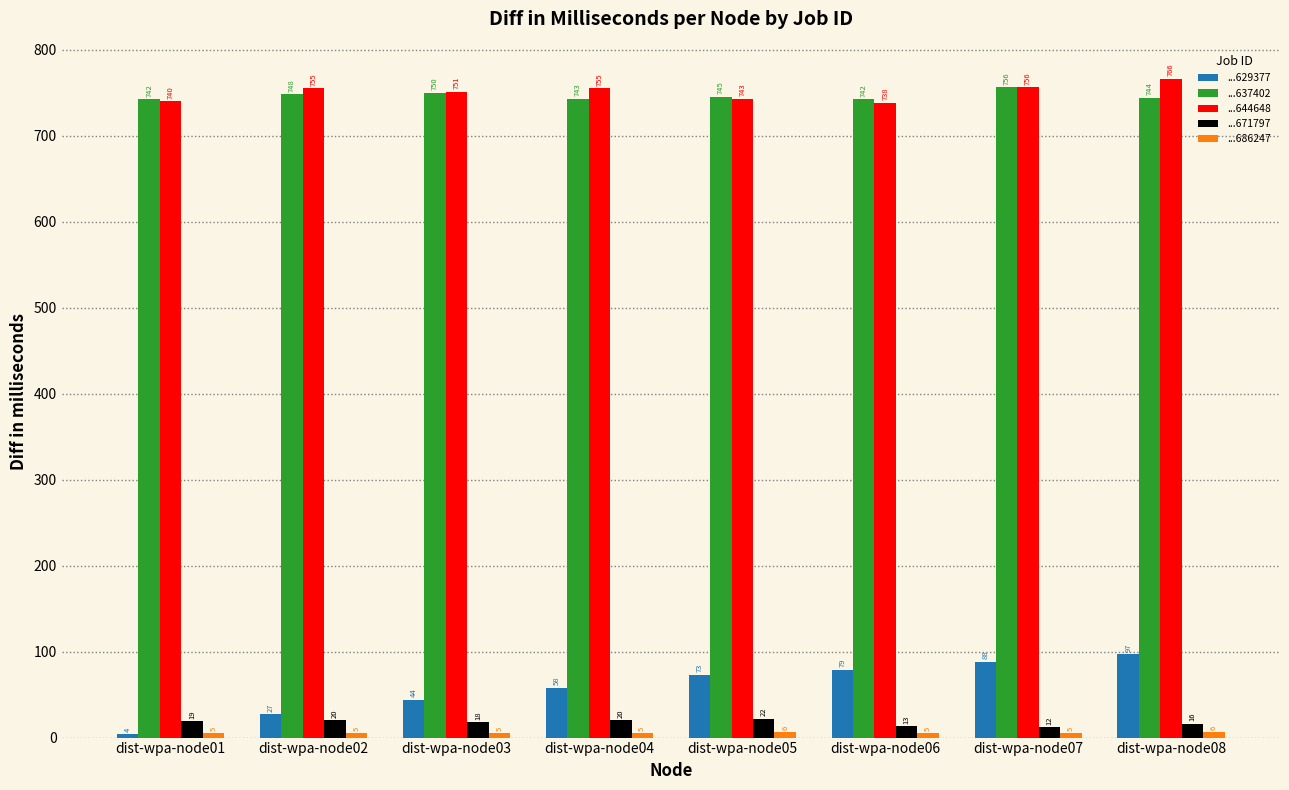

What is the spread (max minus min) of values at dist-wpa-node05?

739